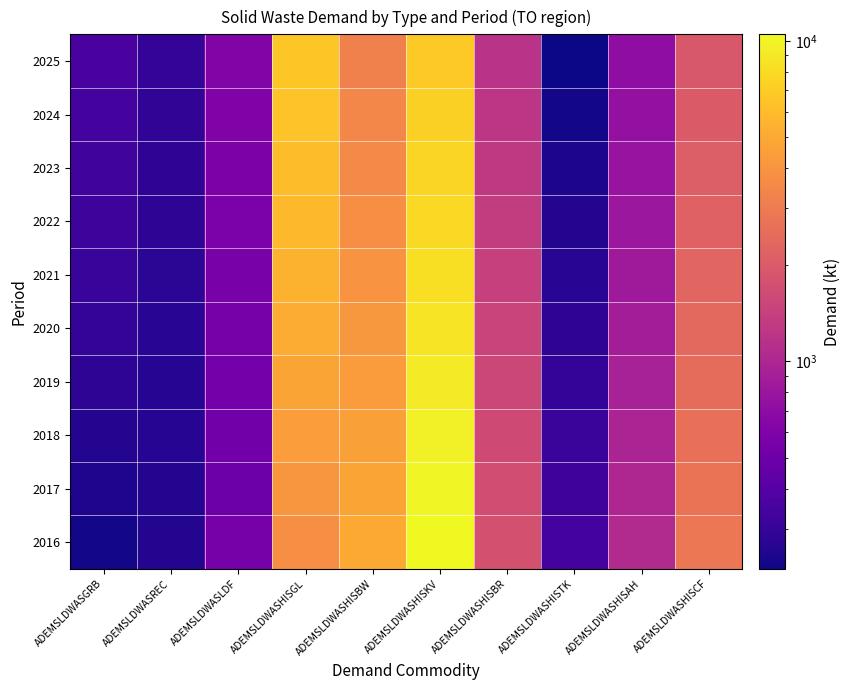

Reading right to left, list all the values displayed in this chart.

2016: ADEMSLDWASHISCF=2864.6	ADEMSLDWASHISAH=1067.6	ADEMSLDWASHISTK=337.0	ADEMSLDWASHISBR=1769.2	ADEMSLDWASHISKV=10478.4	ADEMSLDWASHISBW=4974.7	ADEMSLDWASHISGL=3739.2	ADEMSLDWASLDF=552.6	ADEMSLDWASREC=258.5	ADEMSLDWASGRB=231.8
2017: ADEMSLDWASHISCF=2738.5	ADEMSLDWASHISAH=1020.6	ADEMSLDWASHISTK=322.1	ADEMSLDWASHISBR=1691.4	ADEMSLDWASHISKV=10017.3	ADEMSLDWASHISBW=4755.8	ADEMSLDWASHISGL=4125.7	ADEMSLDWASLDF=495.1	ADEMSLDWASREC=260.6	ADEMSLDWASGRB=249.6
2018: ADEMSLDWASHISCF=2618.0	ADEMSLDWASHISAH=975.7	ADEMSLDWASHISTK=308.0	ADEMSLDWASHISBR=1616.9	ADEMSLDWASHISKV=9576.5	ADEMSLDWASHISBW=4546.5	ADEMSLDWASHISGL=4441.6	ADEMSLDWASLDF=524.5	ADEMSLDWASREC=262.6	ADEMSLDWASGRB=257.3
2019: ADEMSLDWASHISCF=2502.8	ADEMSLDWASHISAH=932.8	ADEMSLDWASHISTK=294.4	ADEMSLDWASHISBR=1545.8	ADEMSLDWASHISKV=9155.1	ADEMSLDWASHISBW=4346.4	ADEMSLDWASHISGL=4772.3	ADEMSLDWASLDF=535.9	ADEMSLDWASREC=264.8	ADEMSLDWASGRB=278.2
2020: ADEMSLDWASHISCF=2391.8	ADEMSLDWASHISAH=891.8	ADEMSLDWASHISTK=281.5	ADEMSLDWASHISBR=1477.4	ADEMSLDWASHISKV=8745.3	ADEMSLDWASHISBW=4150.2	ADEMSLDWASHISGL=5100.5	ADEMSLDWASLDF=548.2	ADEMSLDWASREC=270.1	ADEMSLDWASGRB=290.5
2021: ADEMSLDWASHISCF=2285.1	ADEMSLDWASHISAH=852.6	ADEMSLDWASHISTK=269.0	ADEMSLDWASHISBR=1411.7	ADEMSLDWASHISKV=8347.1	ADEMSLDWASHISBW=3960.8	ADEMSLDWASHISGL=5430.2	ADEMSLDWASLDF=560.1	ADEMSLDWASREC=275.3	ADEMSLDWASGRB=305.2
2022: ADEMSLDWASHISCF=2182.6	ADEMSLDWASHISAH=815.2	ADEMSLDWASHISTK=257.1	ADEMSLDWASHISBR=1348.7	ADEMSLDWASHISKV=7960.2	ADEMSLDWASHISBW=3775.4	ADEMSLDWASHISGL=5760.8	ADEMSLDWASLDF=572.4	ADEMSLDWASREC=280.2	ADEMSLDWASGRB=318.4
2023: ADEMSLDWASHISCF=2084.2	ADEMSLDWASHISAH=779.5	ADEMSLDWASHISTK=245.8	ADEMSLDWASHISBR=1288.3	ADEMSLDWASHISKV=7584.6	ADEMSLDWASHISBW=3594.1	ADEMSLDWASHISGL=6091.4	ADEMSLDWASLDF=585.3	ADEMSLDWASREC=284.9	ADEMSLDWASGRB=330.1
2024: ADEMSLDWASHISCF=1989.8	ADEMSLDWASHISAH=745.5	ADEMSLDWASHISTK=234.9	ADEMSLDWASHISBR=1230.4	ADEMSLDWASHISKV=7219.9	ADEMSLDWASHISBW=3416.9	ADEMSLDWASHISGL=6422.1	ADEMSLDWASLDF=598.7	ADEMSLDWASREC=289.3	ADEMSLDWASGRB=341.7
2025: ADEMSLDWASHISCF=1899.3	ADEMSLDWASHISAH=713.1	ADEMSLDWASHISTK=224.6	ADEMSLDWASHISBR=1174.9	ADEMSLDWASHISKV=6866.2	ADEMSLDWASHISBW=3243.7	ADEMSLDWASHISGL=6752.7	ADEMSLDWASLDF=612.1	ADEMSLDWASREC=293.7	ADEMSLDWASGRB=355.2